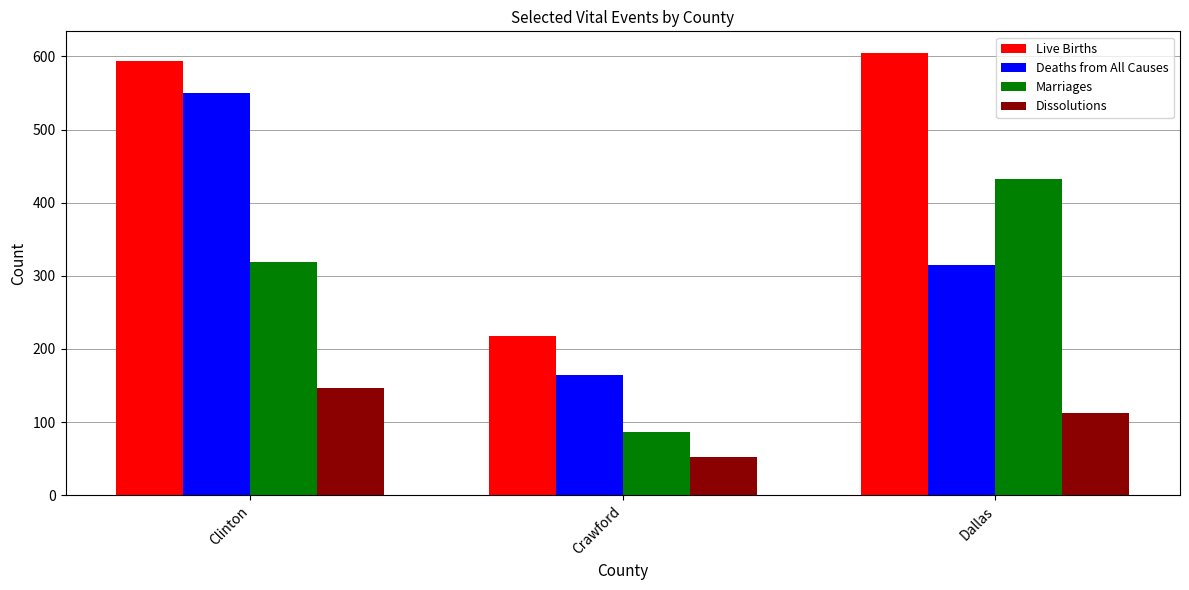

What is the value of the Deaths from All Causes bar at the 2nd from the left?

164